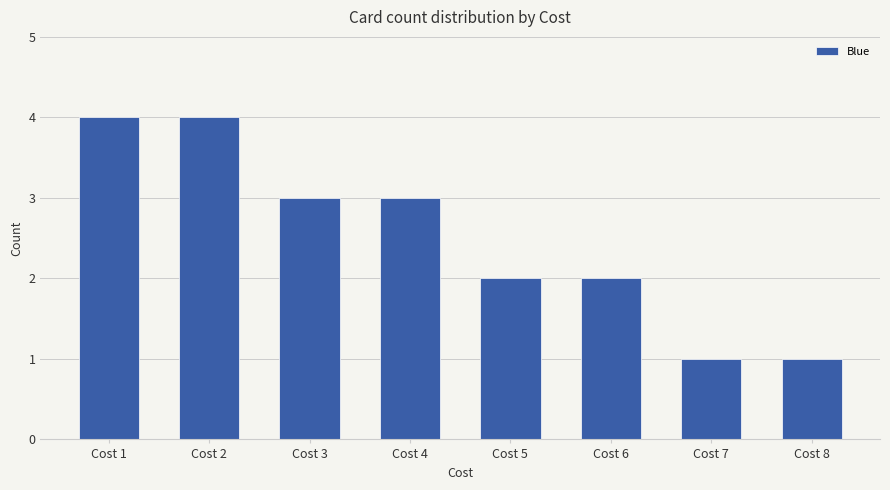

Reading left to right, extract all data points from this chart.

4	4	3	3	2	2	1	1